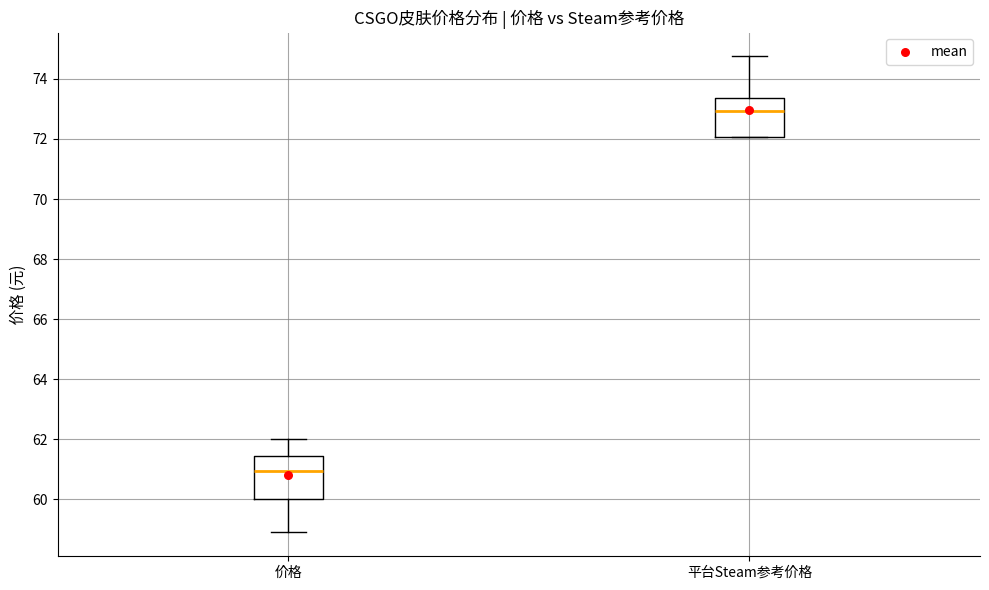

Reading left to right, read every box against the y-axis: the position of its median line, the range the box covers, and the ends of its whiskers. The values are not printed on the chart, so give them approximately, as read against the axis.

价格: median 61.0, box 60.0 to 61.4, whiskers 59.0 to 62.0
平台Steam参考价格: median 73.0, box 72.0 to 73.4, whiskers 72.0 to 74.8